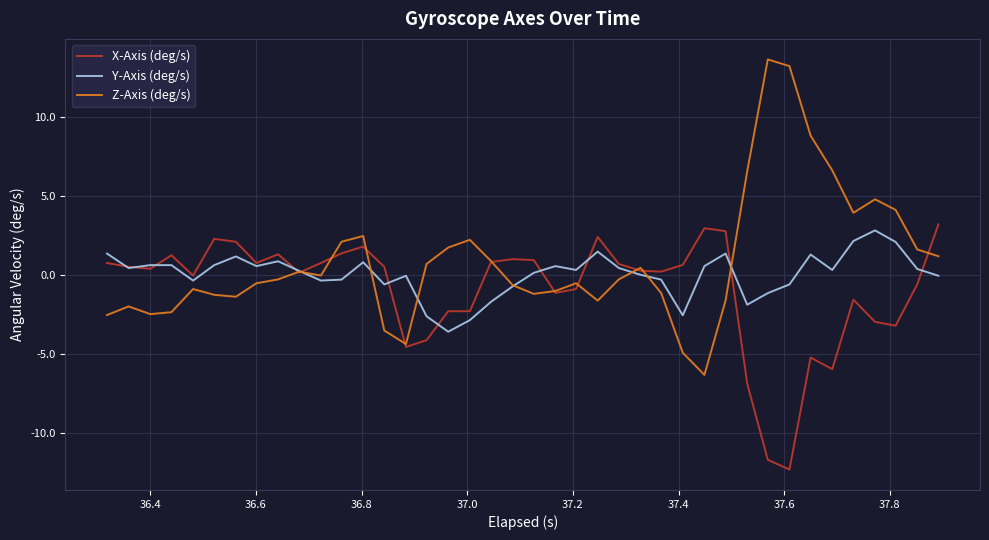

What is the maximum value for Y-Axis (deg/s)?

2.8